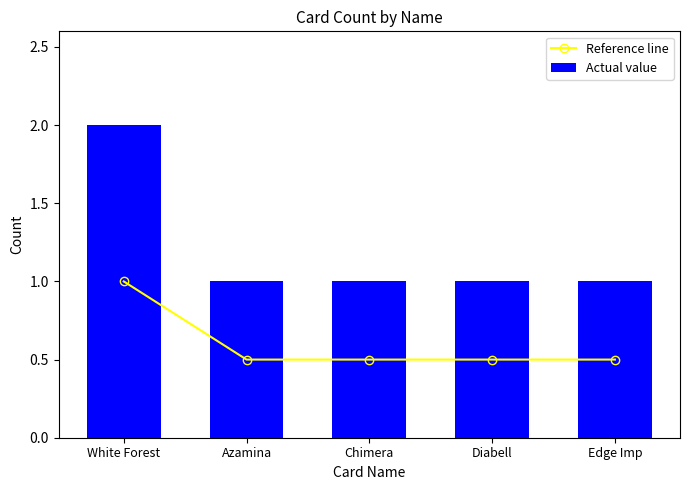

At which label is Actual value closest to 1?

Azamina